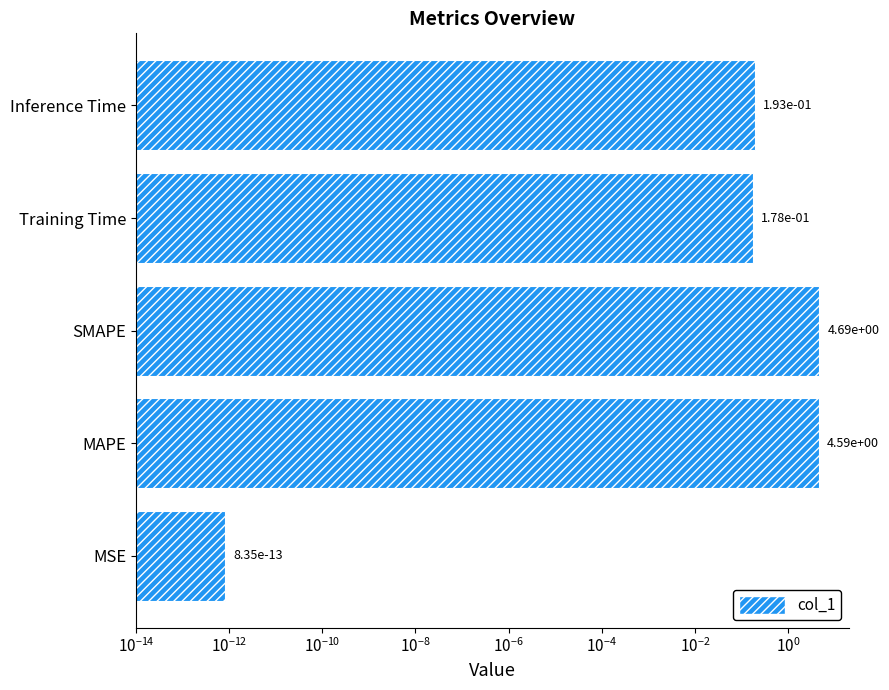

The chart shows a value of 6.2 at SMAPE. True or false?

False